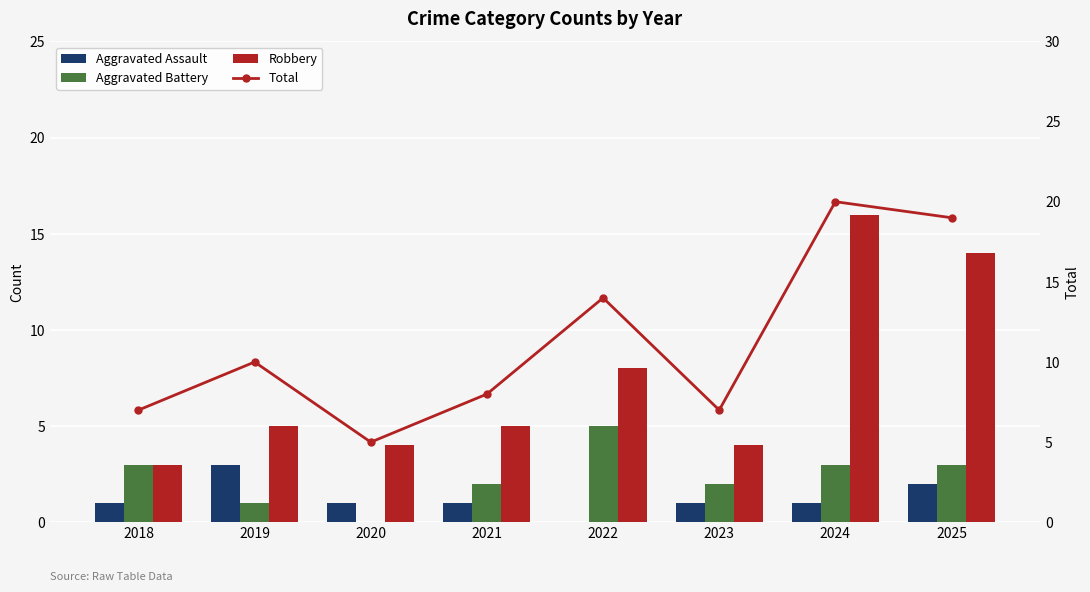

Rank the categories by Robbery value from lowest to highest.

2018, 2020, 2023, 2019, 2021, 2022, 2025, 2024